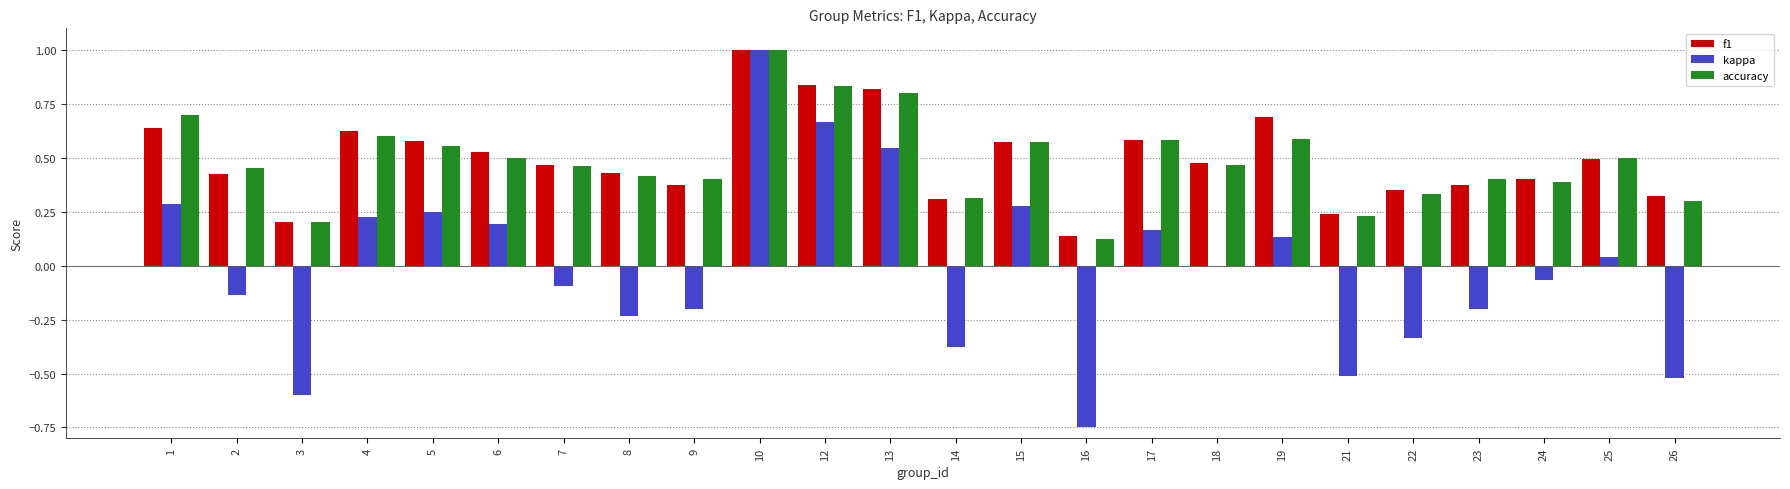

At which label is kappa closest to 0?

18